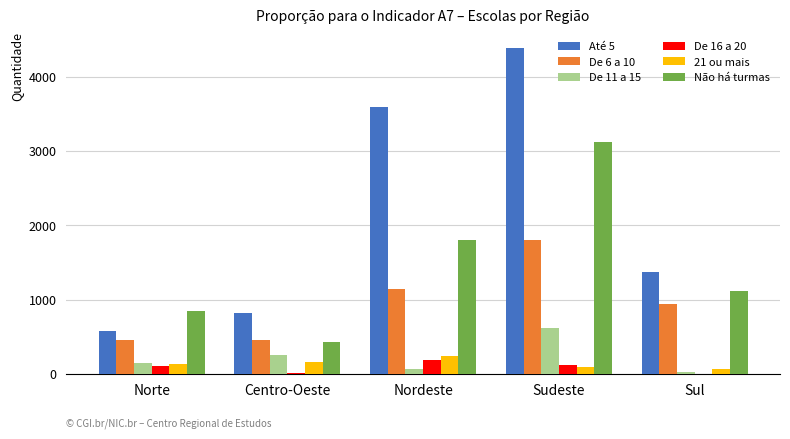

What is the average value of the De 6 a 10 series?

960.8